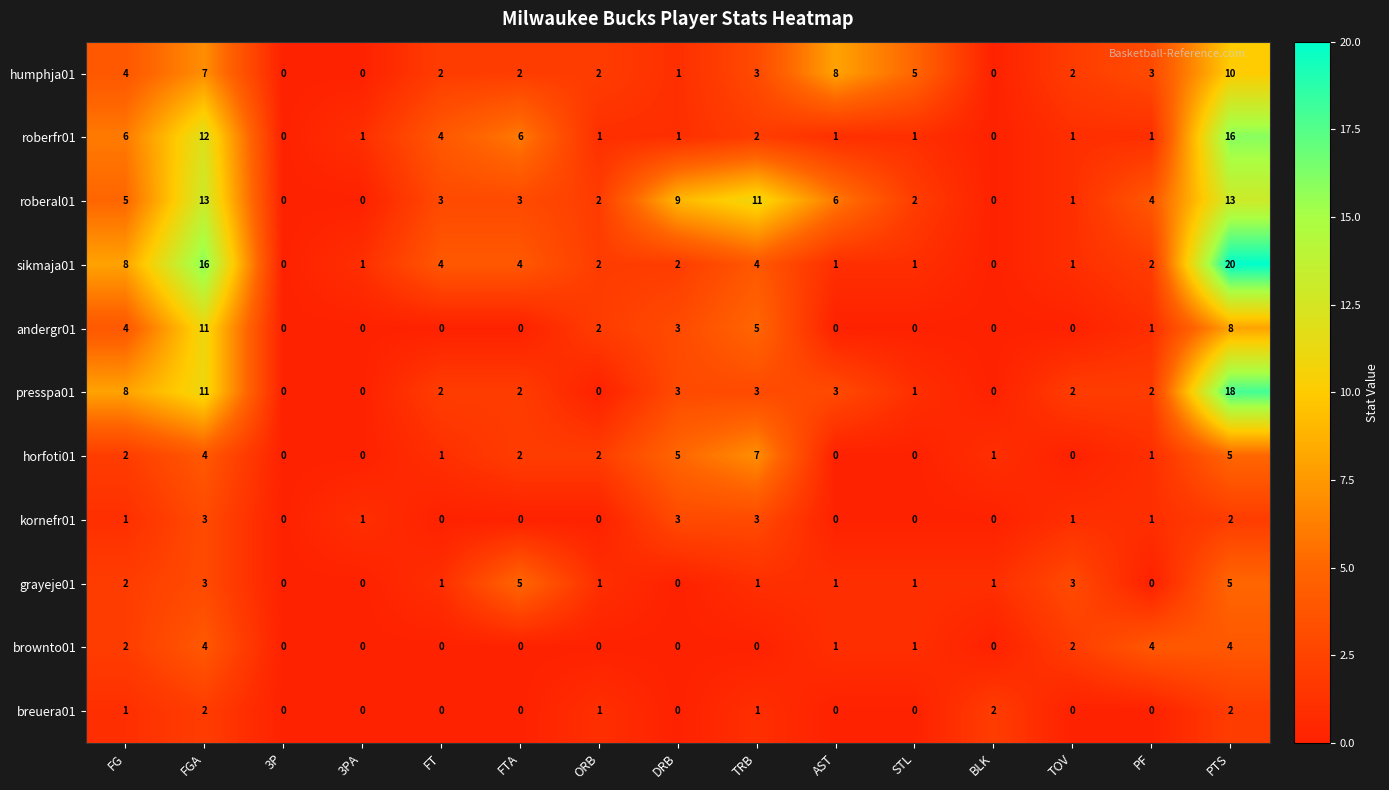

What is the average value of the humphja01 series?

3